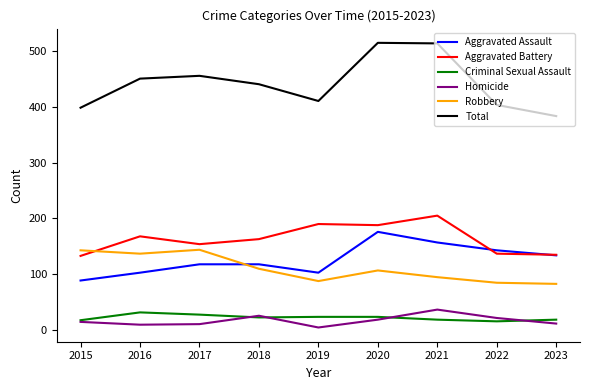

What is the lowest value of the Total series?

383